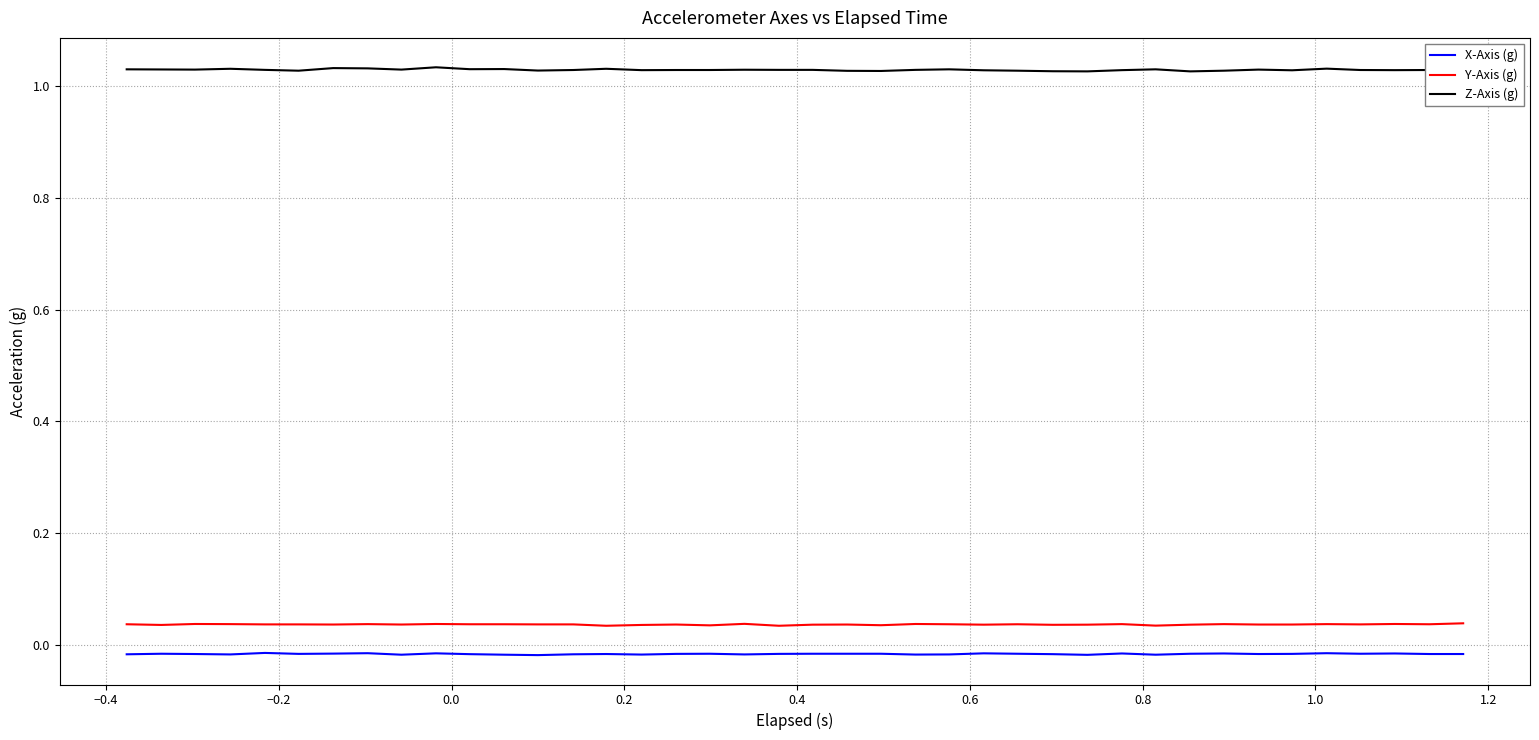

Rank the series by their maximum value, from lowest to highest.

X-Axis (g), Y-Axis (g), Z-Axis (g)